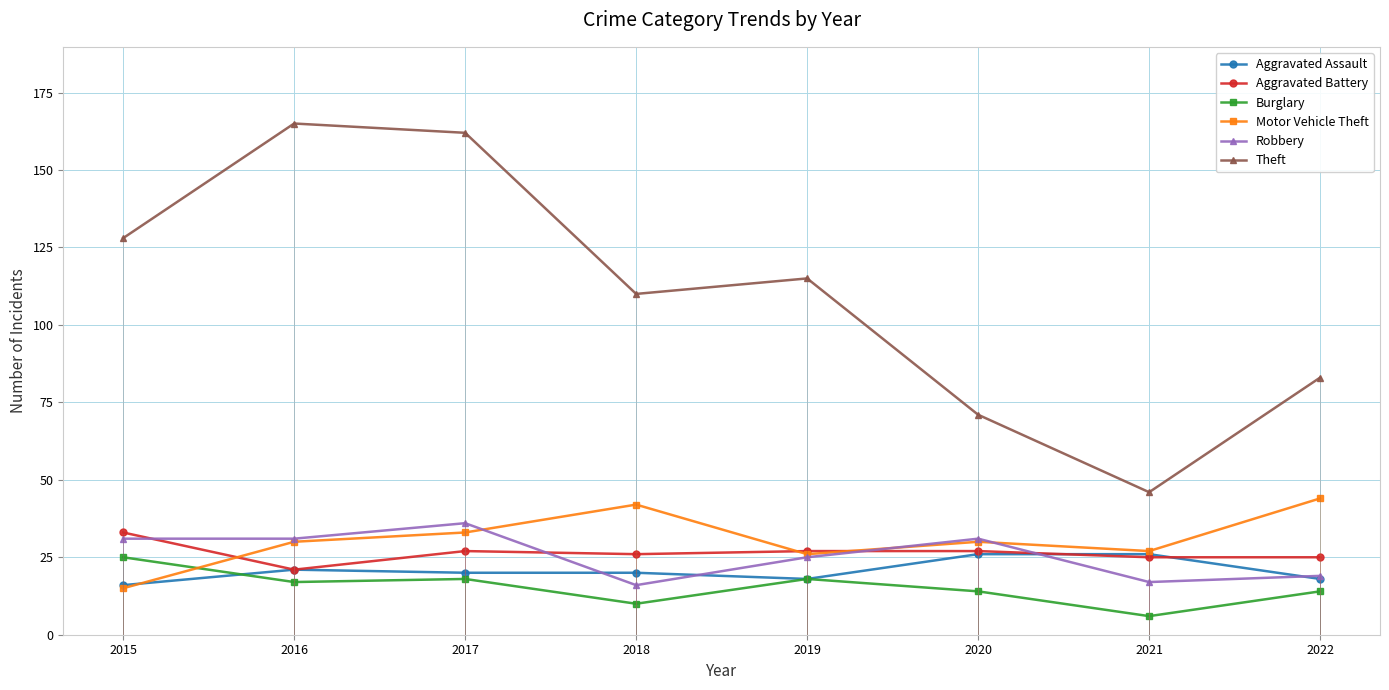

Does the chart have visible grid lines?

Yes